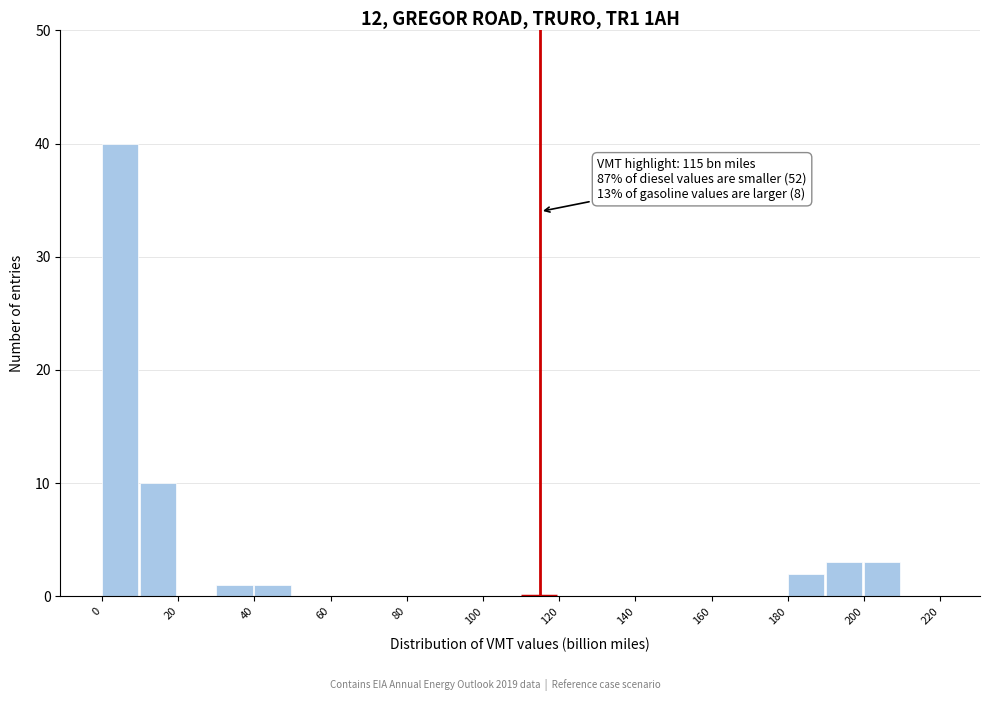

Over which range of the x-axis is the bar tallest?

0 to 10